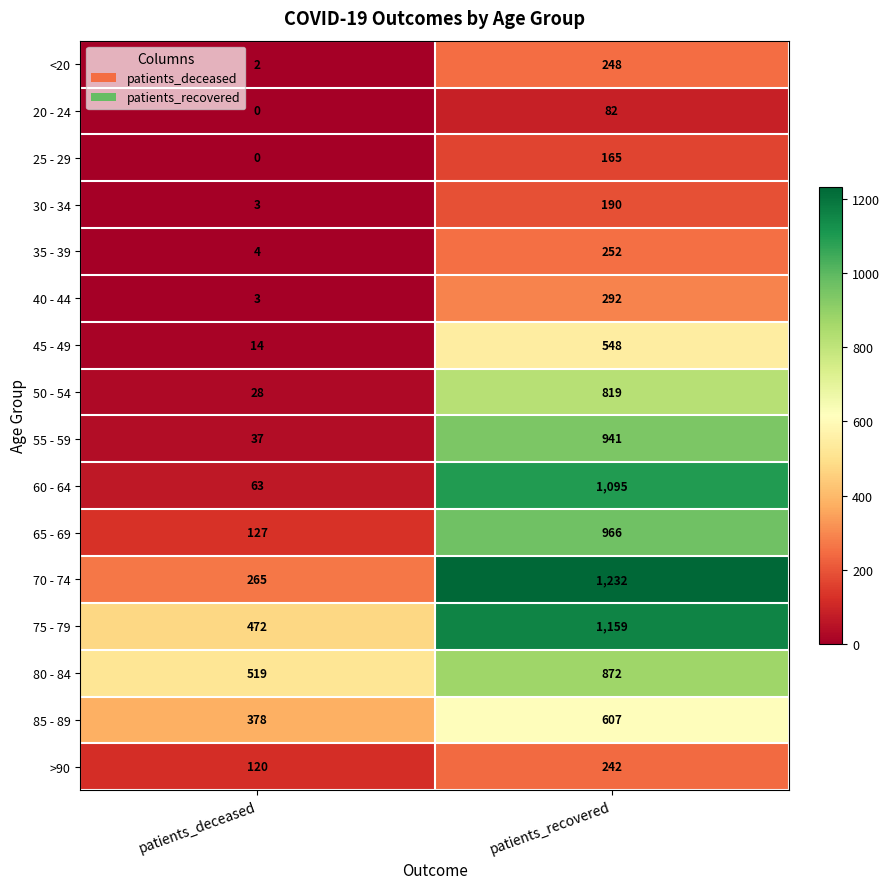

Which series has the largest total across all categories?

75 - 79